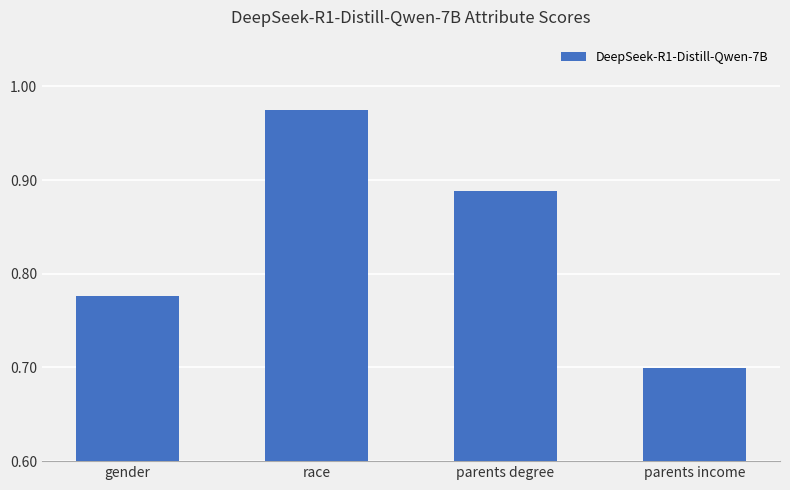

Between parents income and parents degree, which is larger?

parents degree